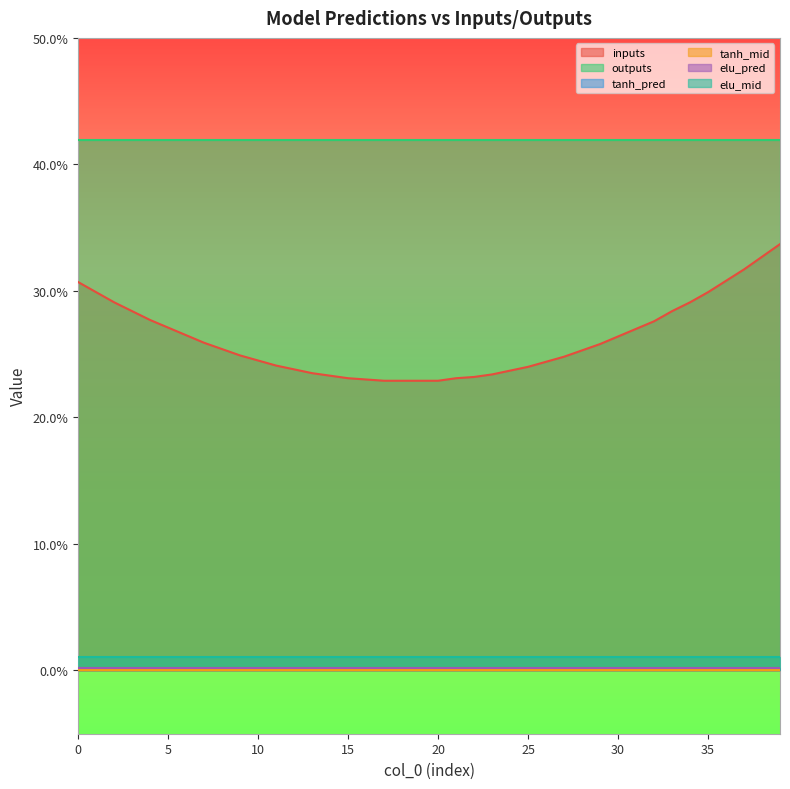

True or false: tanh_pred and tanh_mid cross at least once.

False